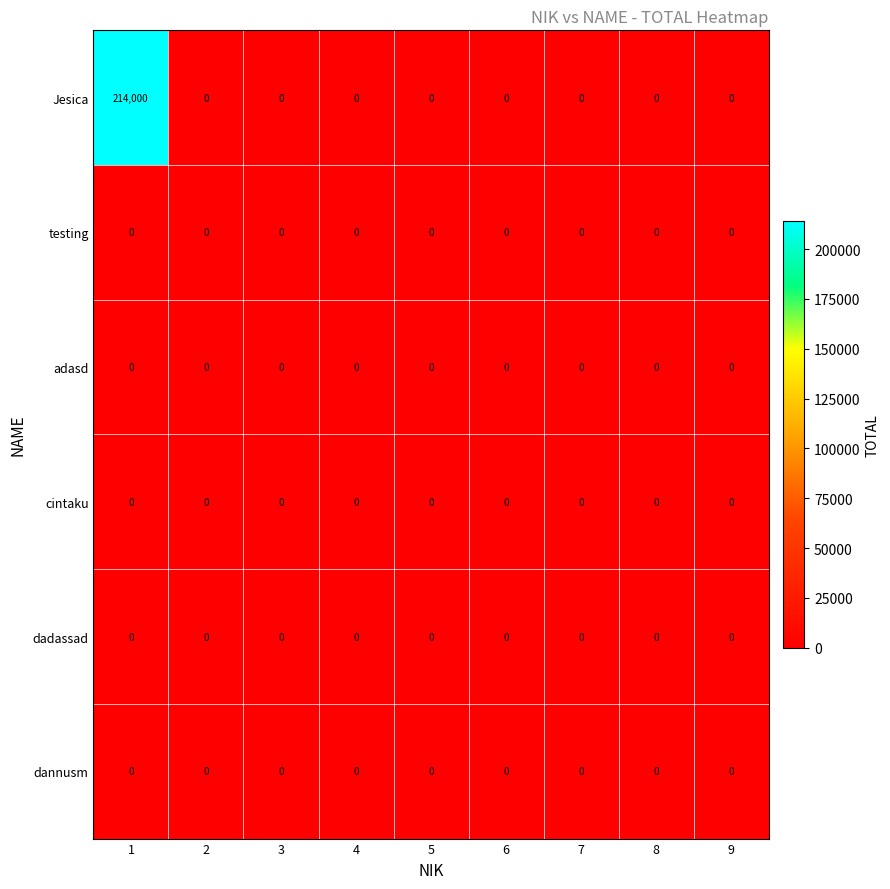

Count the number of categories in the chart.

9